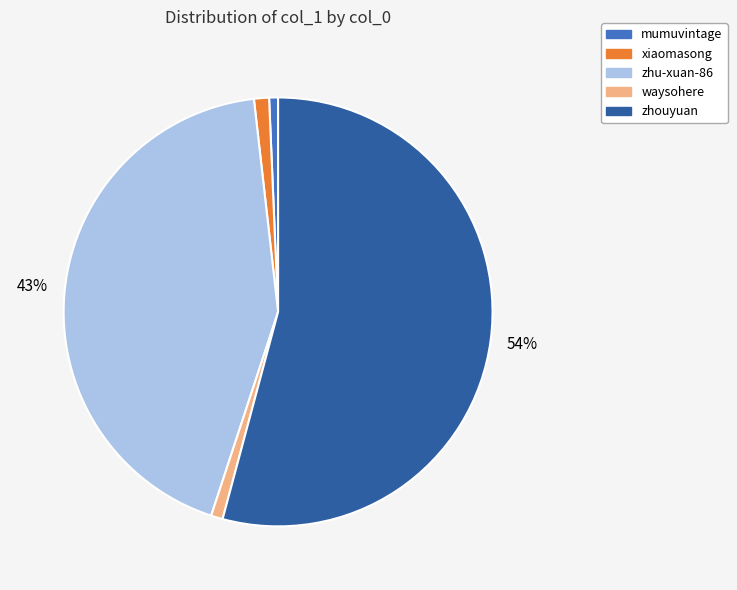

Does zhu-xuan-86 account for over 50% of the chart?

No